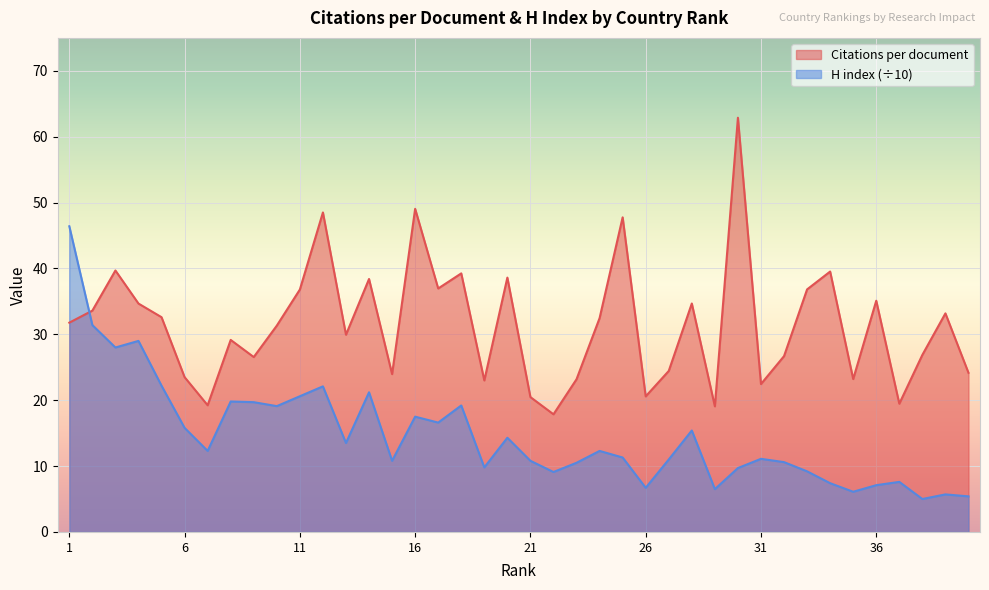

Between 15 and 29, which series saw the biggest shift?

Citations per document